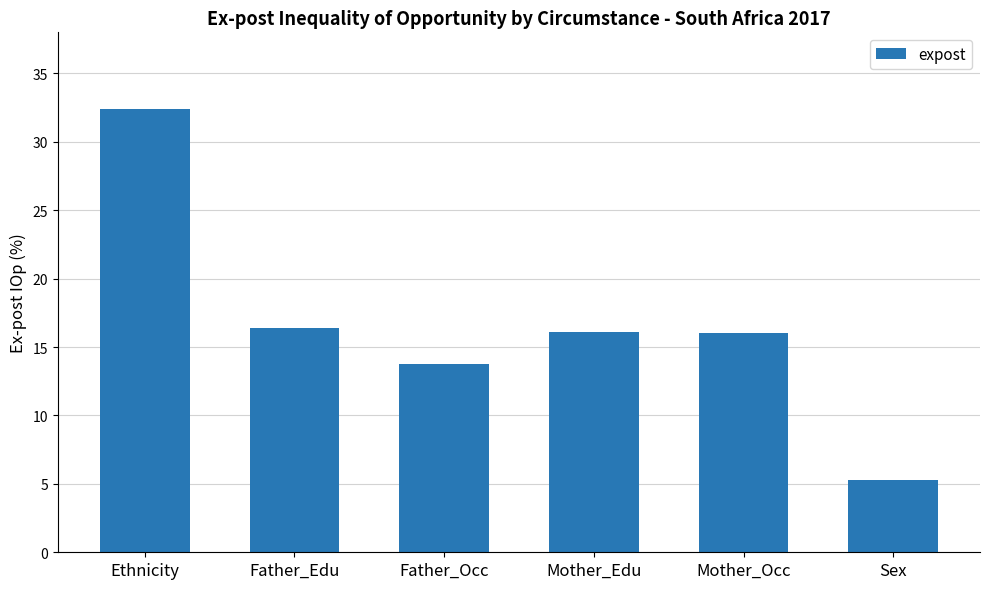

Count the number of data series in this chart.

1